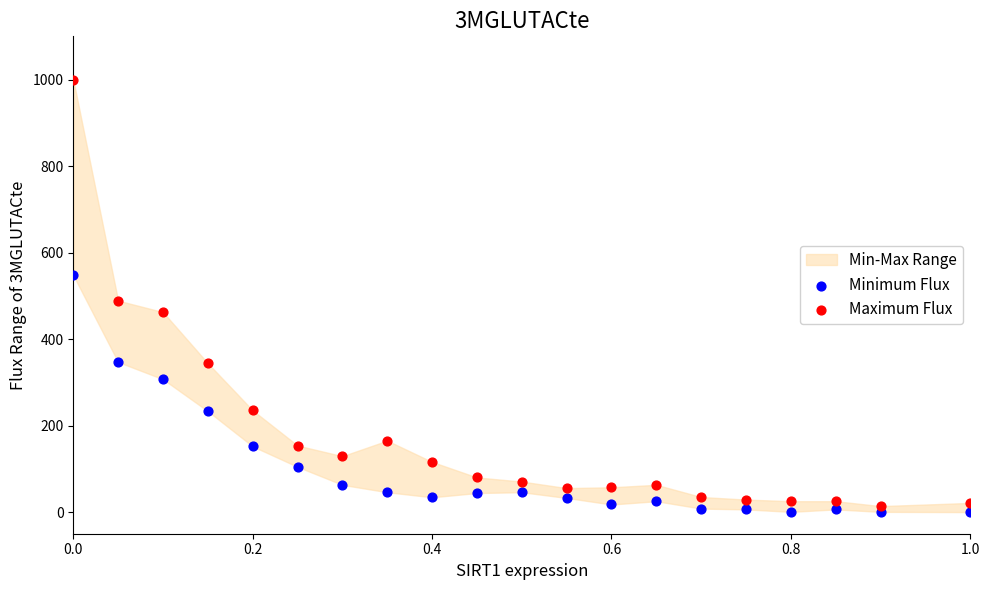

In the Maximum Flux series, what Y value is closest to 506?

488.9